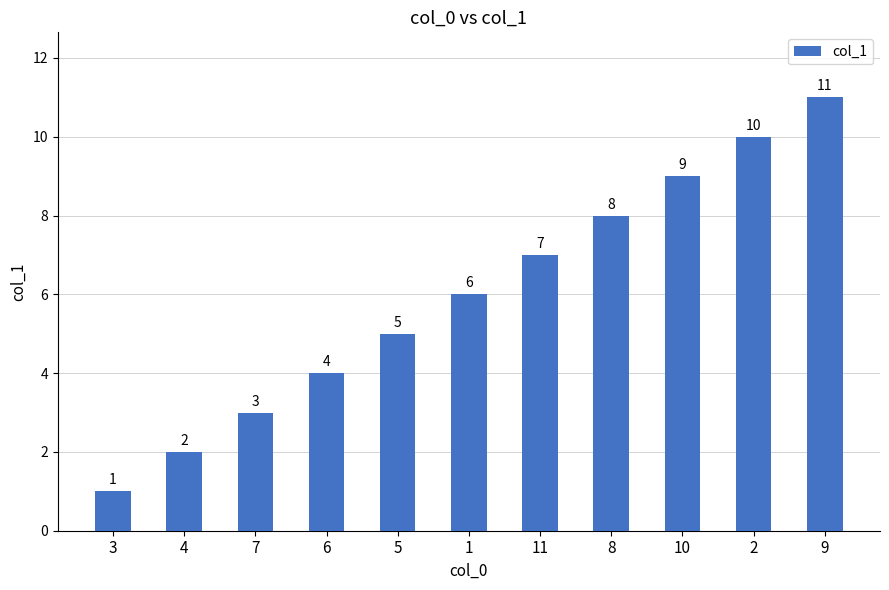

Rank the categories by value from highest to lowest.

9, 2, 10, 8, 11, 1, 5, 6, 7, 4, 3